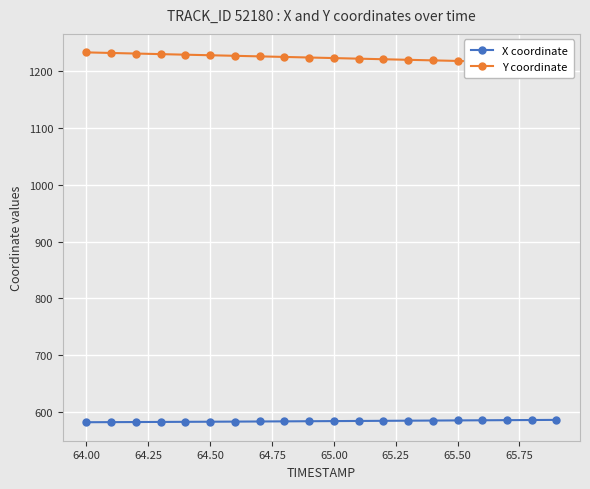

Reading left to right, list all the values displayed in this chart.

X coordinate: 582.6	582.8	583.0	583.1	583.3	583.5	583.7	583.9	584.2	584.4	584.6	584.9	585.1	585.3	585.6	585.8	586.1	586.3	586.5	586.7
Y coordinate: 1232.2	1231.2	1230.2	1229.2	1228.2	1227.2	1226.2	1225.2	1224.2	1223.2	1222.2	1221.2	1220.2	1219.2	1218.2	1217.2	1216.2	1215.3	1214.3	1213.3